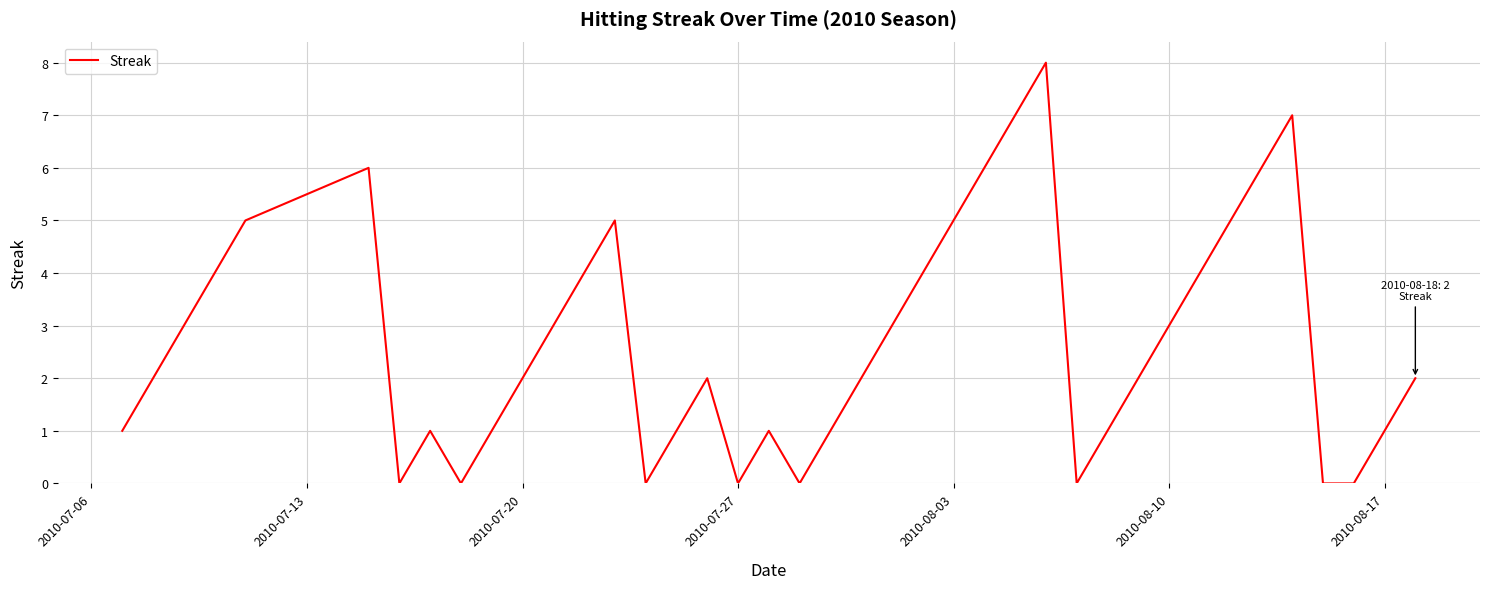

What is the maximum value shown in the chart?

8